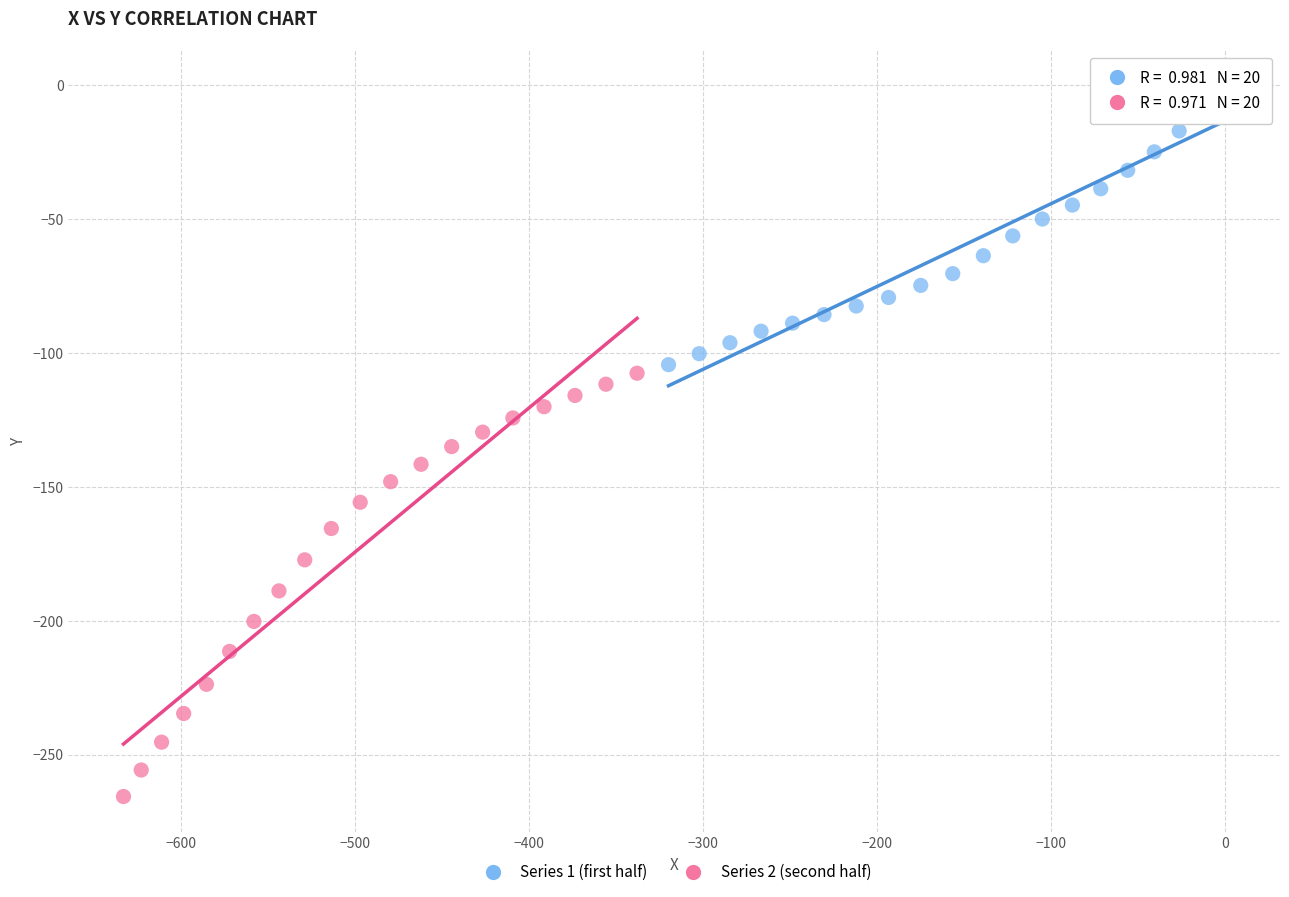

What are all the series names shown in the legend?

Series 1 (first half), Series 2 (second half)